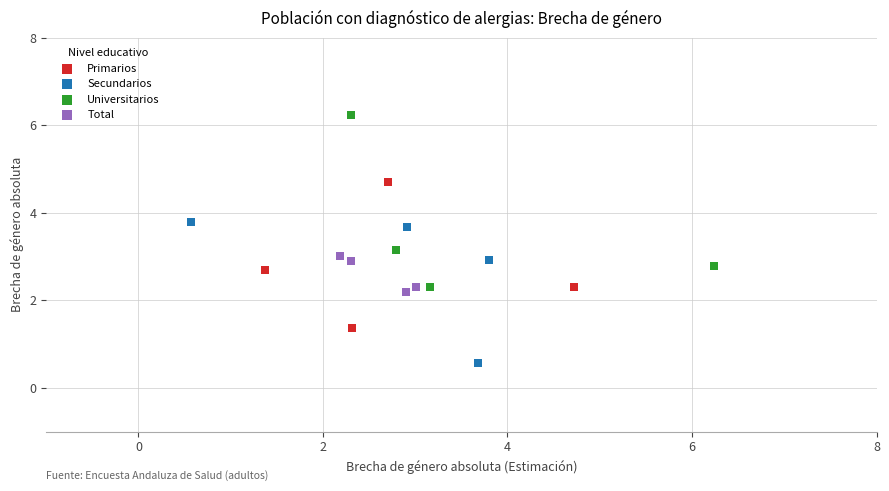

Which series reaches the maximum Y coordinate?

Universitarios